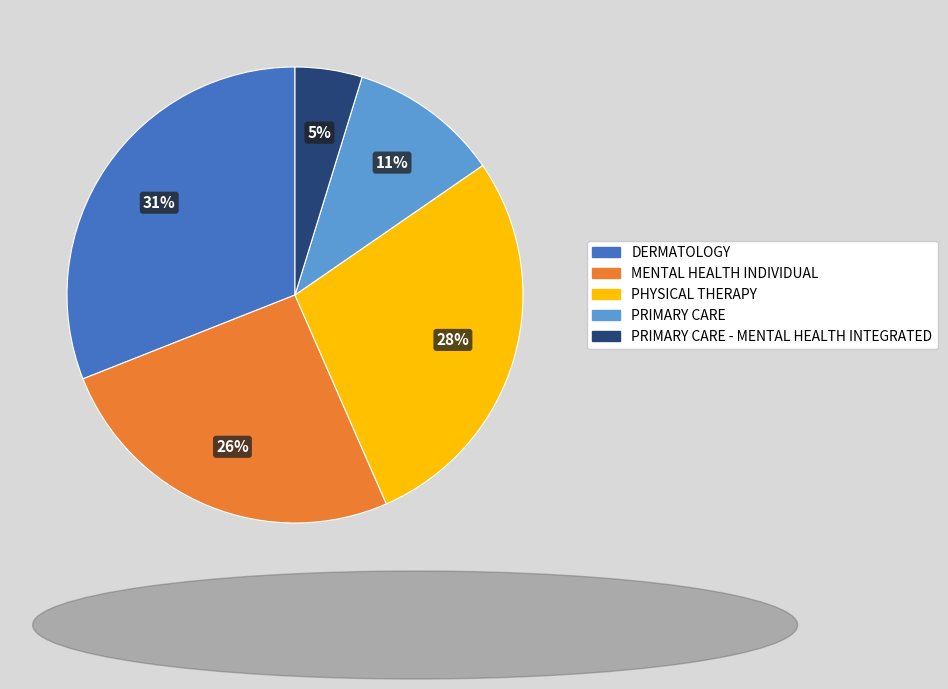

To the nearest percent, what is the average slice percentage?

20%